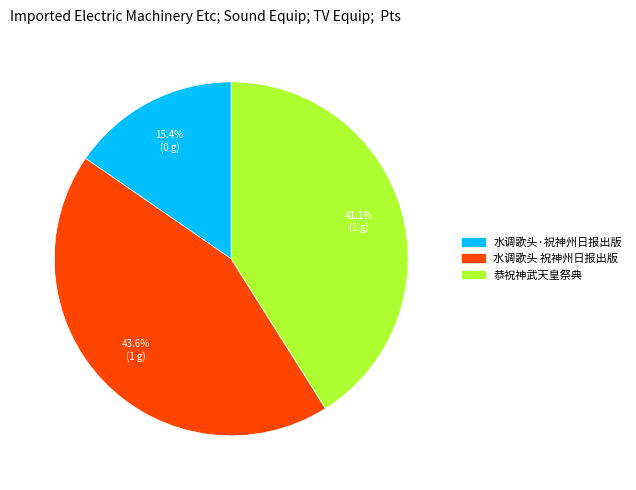

Between 水调歌头·祝神州日报出版 and 恭祝神武天皇祭典, which is larger?

恭祝神武天皇祭典